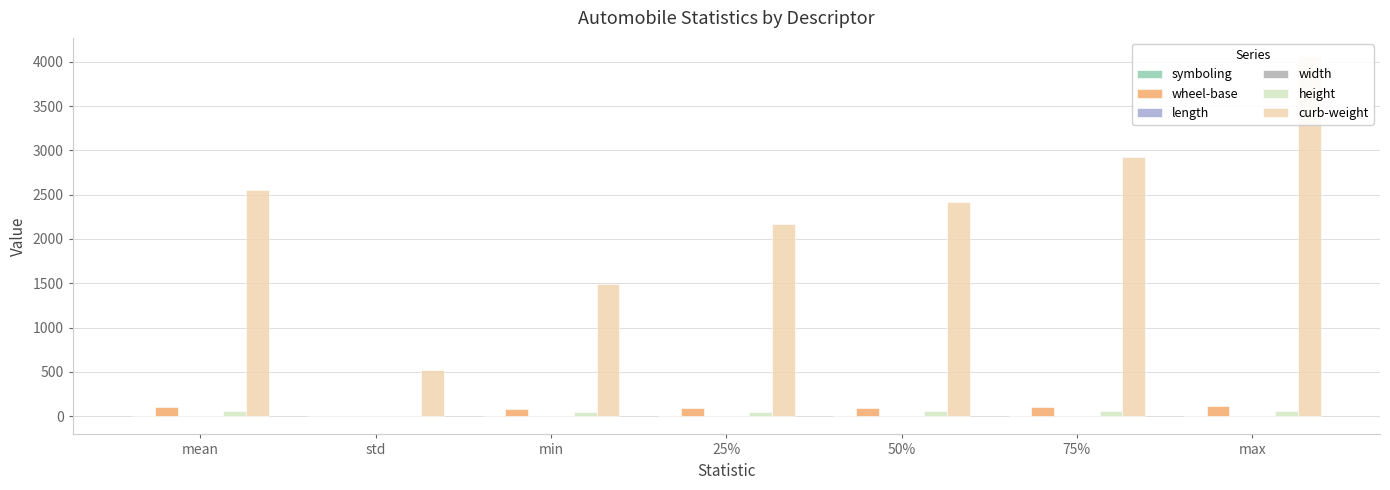

Between min and std, which is larger?

std